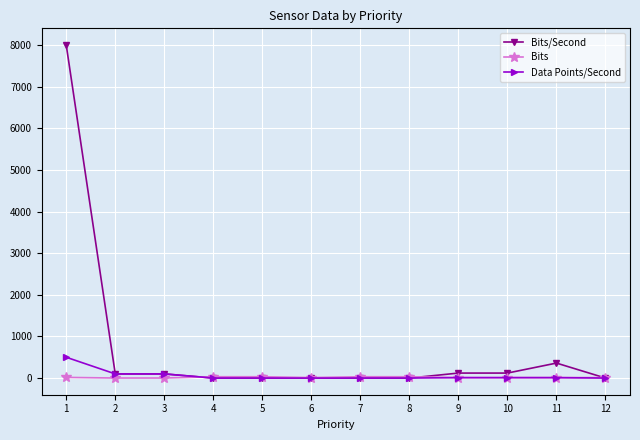

Count the number of data series in this chart.

3